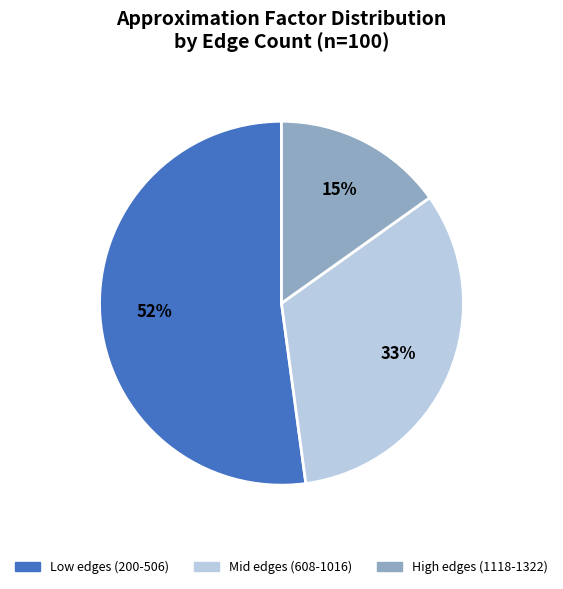

Is there a majority slice in this chart?

Yes